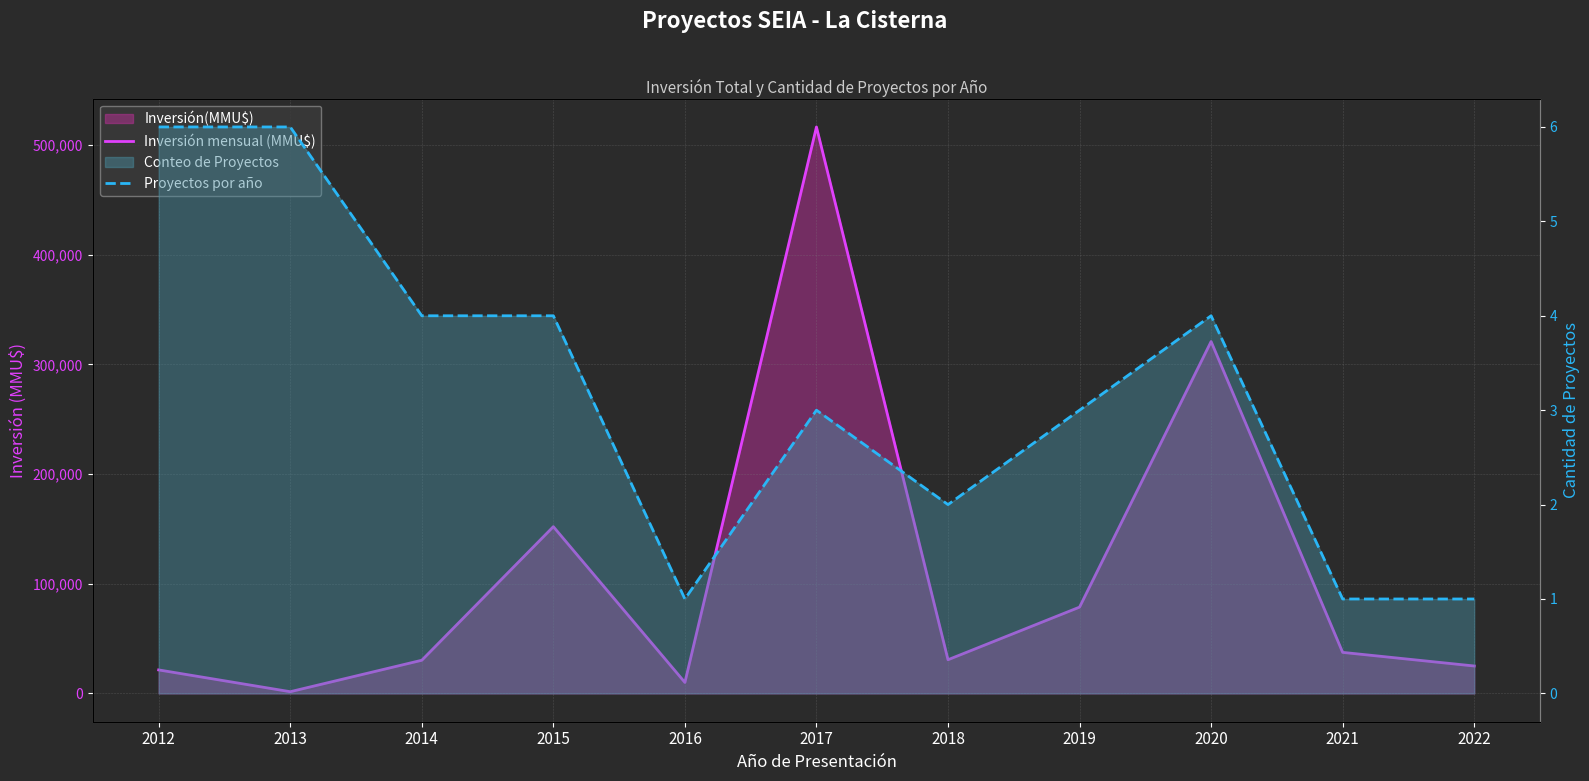

Rank the series by their maximum value, from highest to lowest.

Inversión mensual (MMU$), Proyectos por año